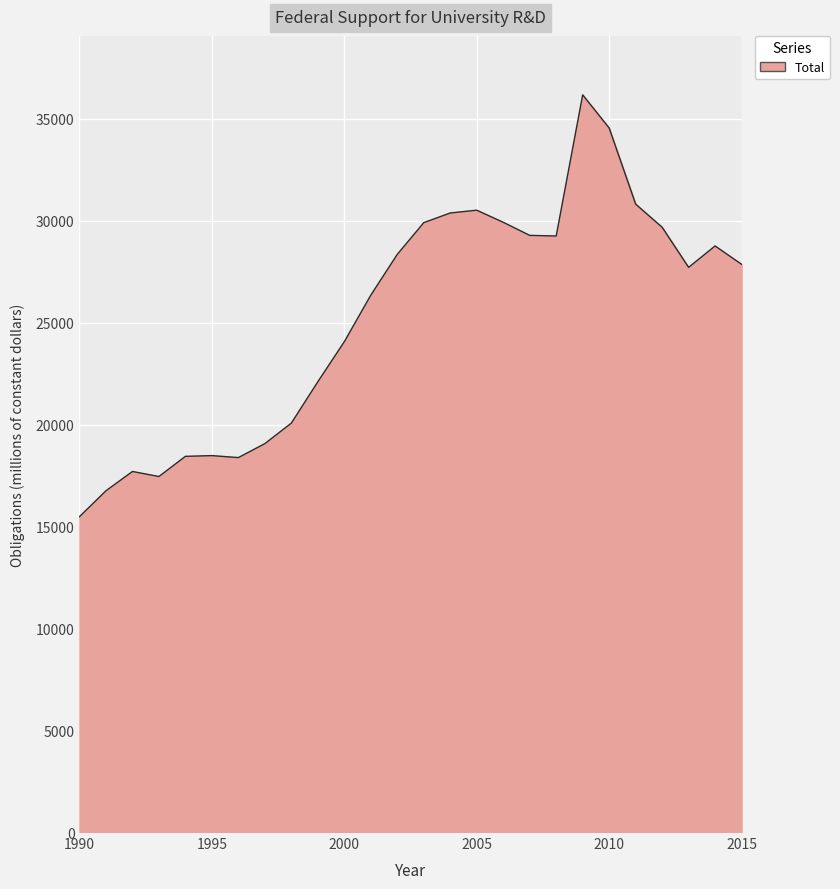

What is the difference between the maximum and minimum values?

20704.1